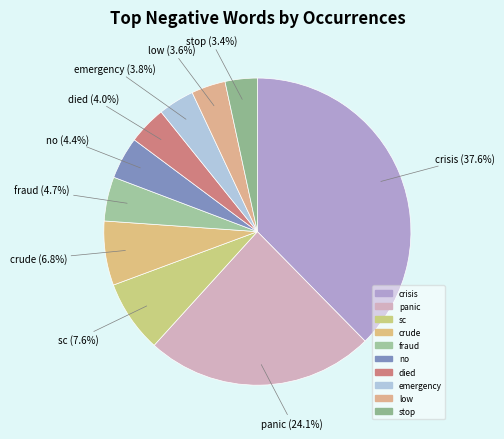

To the nearest percent, what is the difference between the largest and smallest slice percentages?

34%